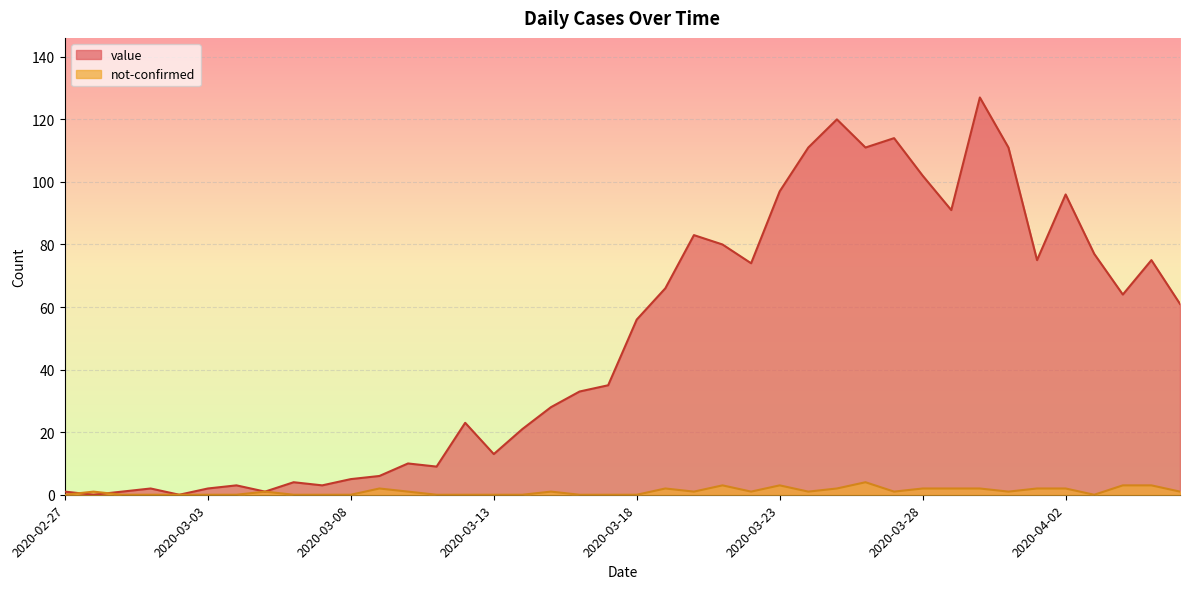

What is the value of the not-confirmed point at the 29th from the left?

4